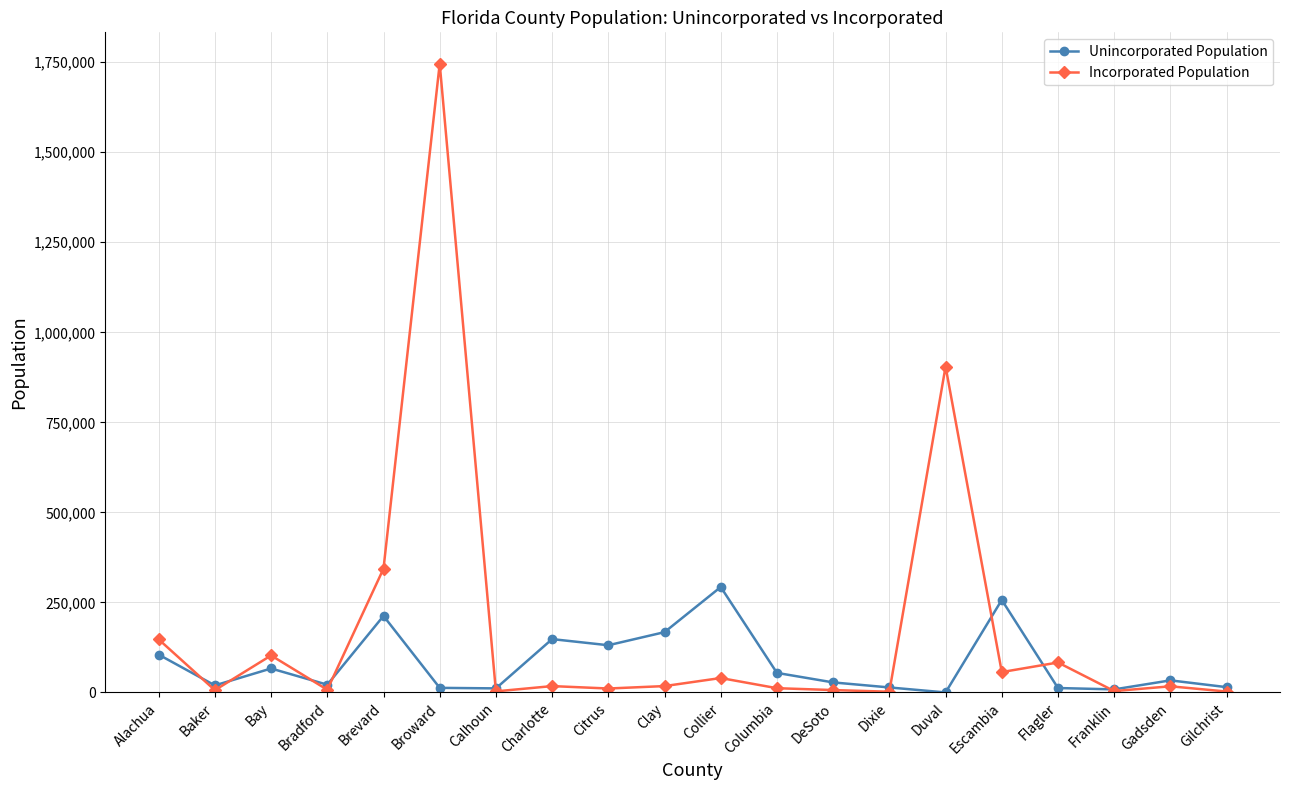

Read the Unincorporated Population value at Citrus, to the nearest 100.

131100